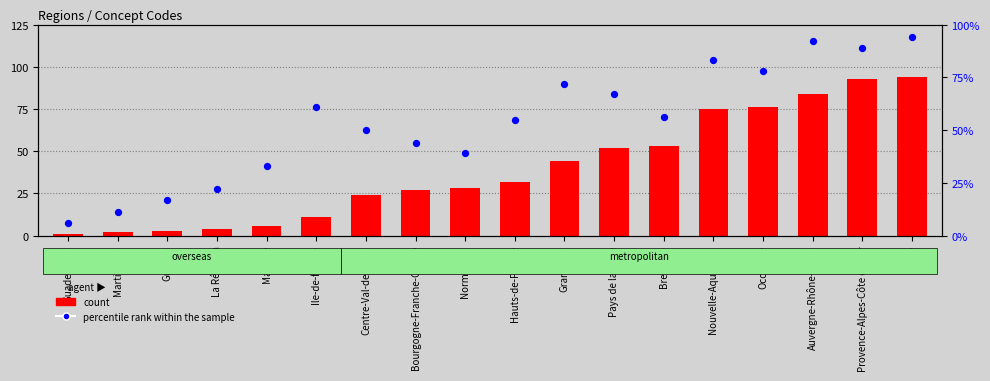

Which series reaches the maximum Y coordinate?

count